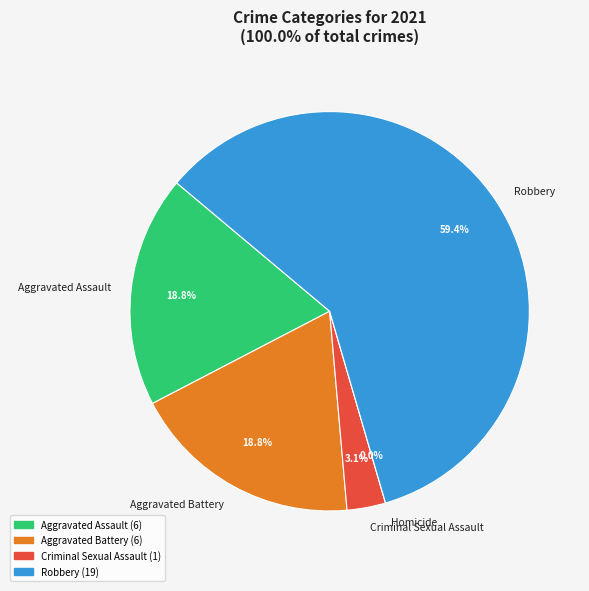

Is there any slice that represents more than half of the pie?

Yes